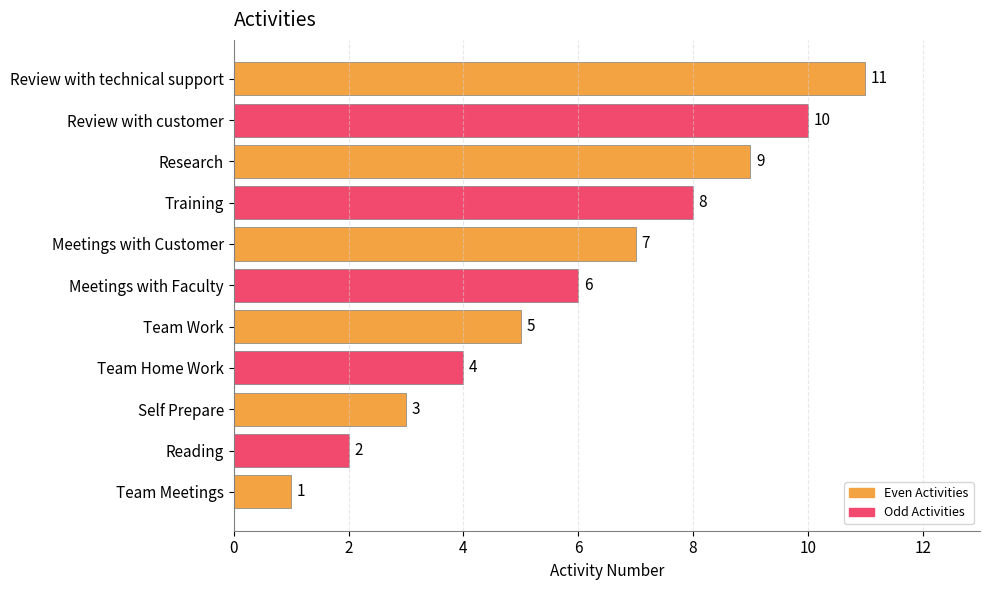

Are the bars grouped side by side (vs. stacked)?

No